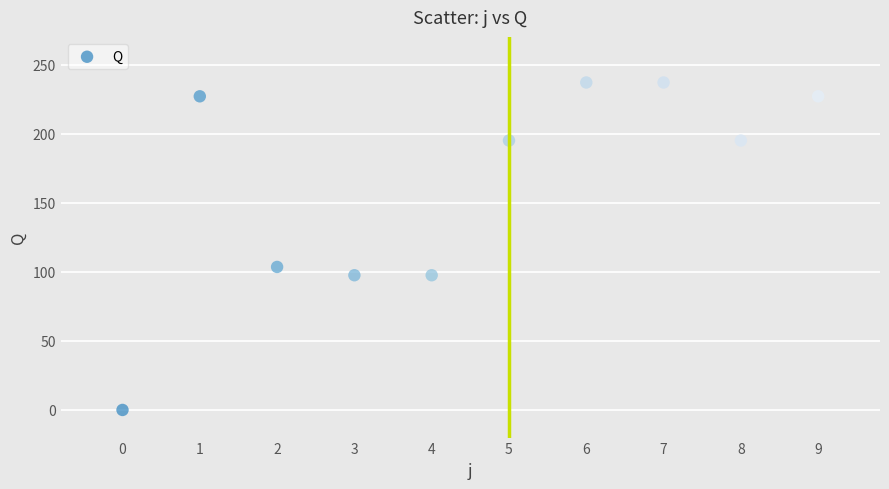

What Y value in the scatter plot is closest to 118?

103.5